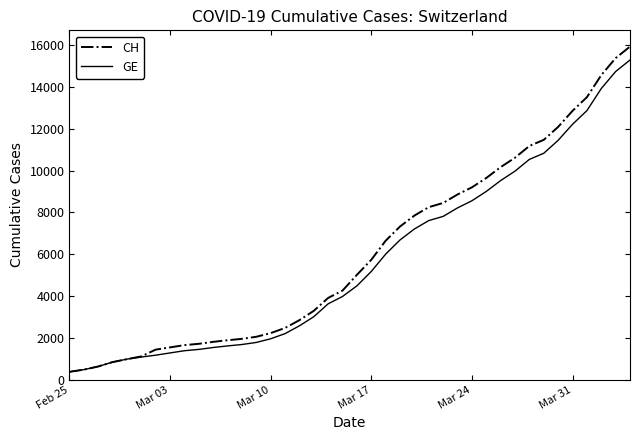

What is the maximum value shown in the chart?

15926